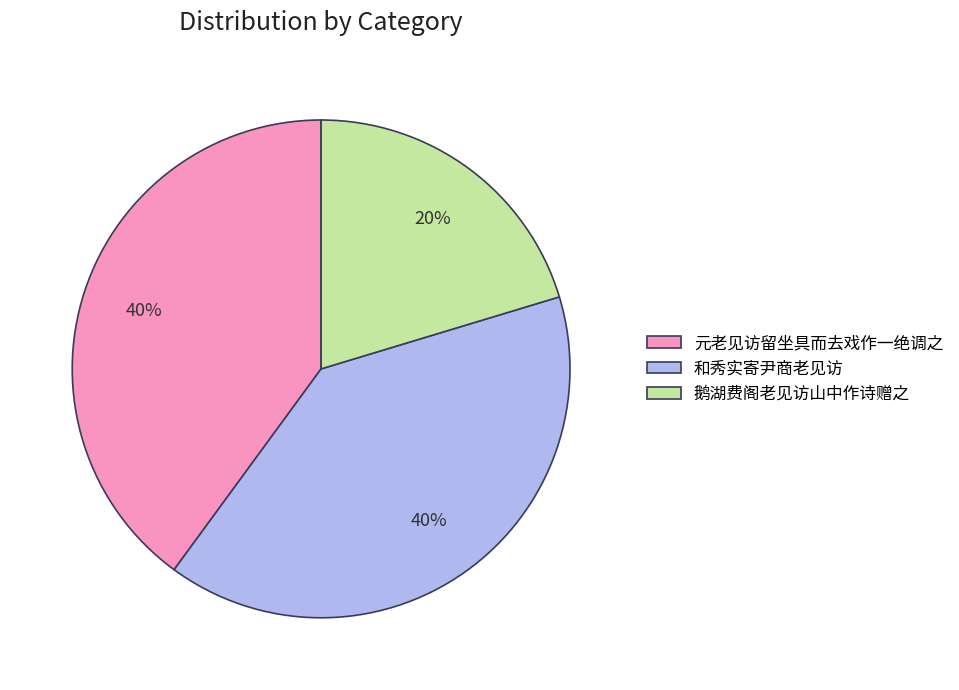

The 和秀实寄尹商老见访 slice represents 40% of the pie. True or false?

True